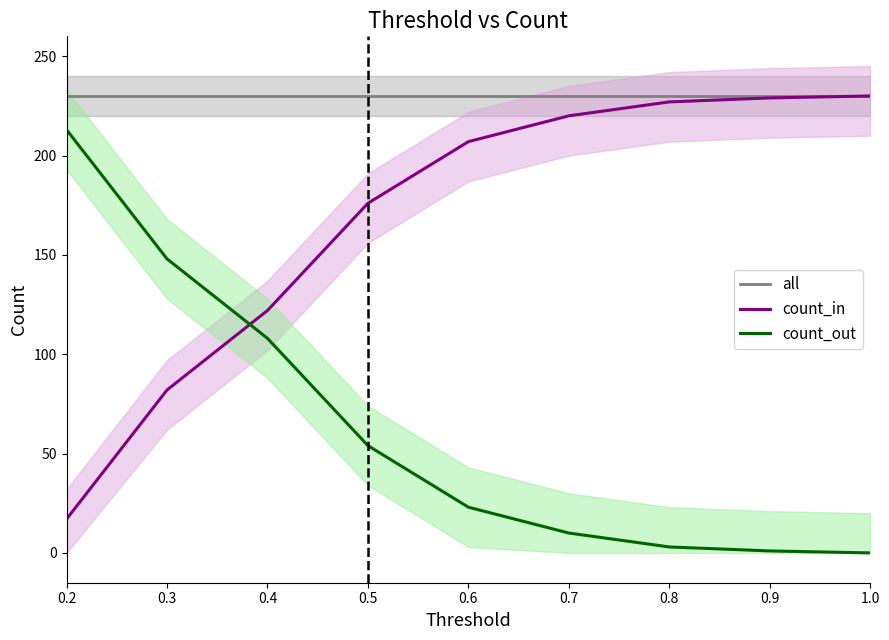

Between which two adjacent categories do count_in and count_out first intersect?

0.3 and 0.4